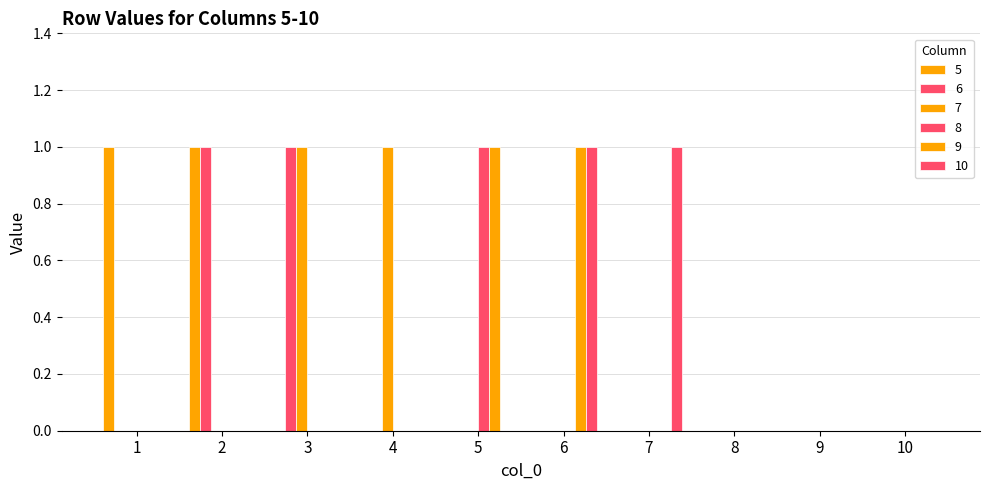

Which series has the largest range (max minus min)?

5